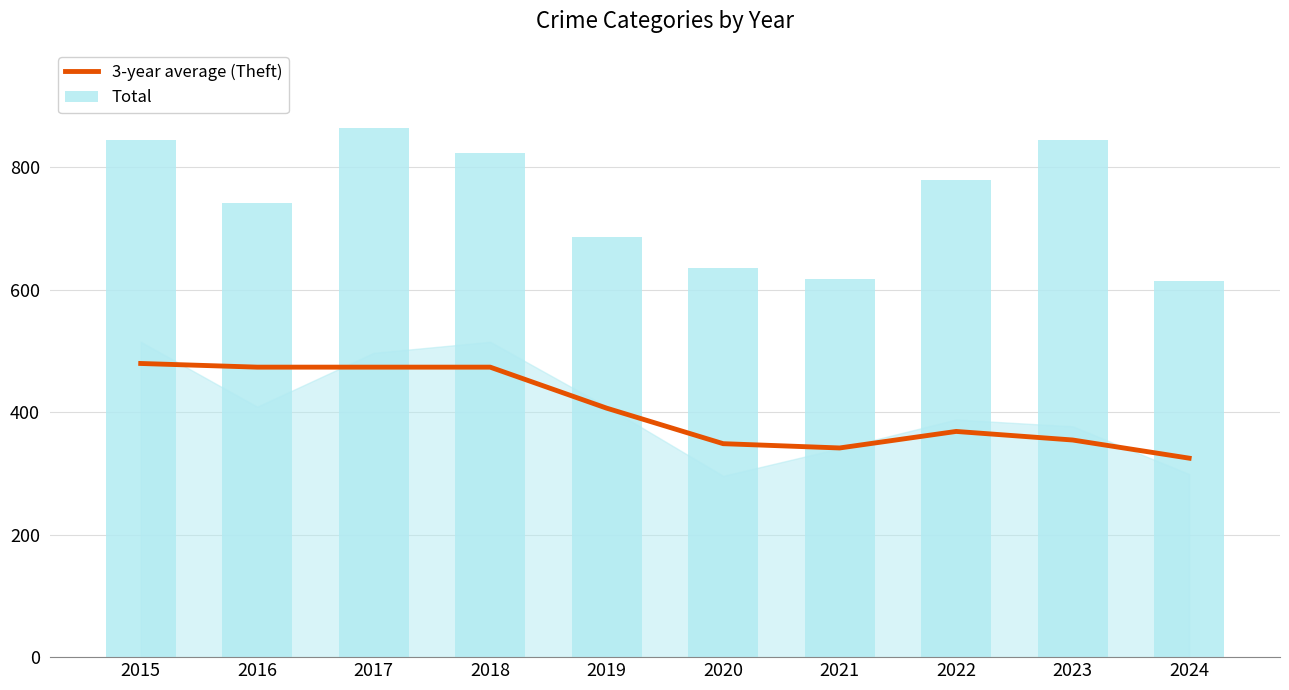

What is the average value of the 3-year average (Theft) series?

404.6